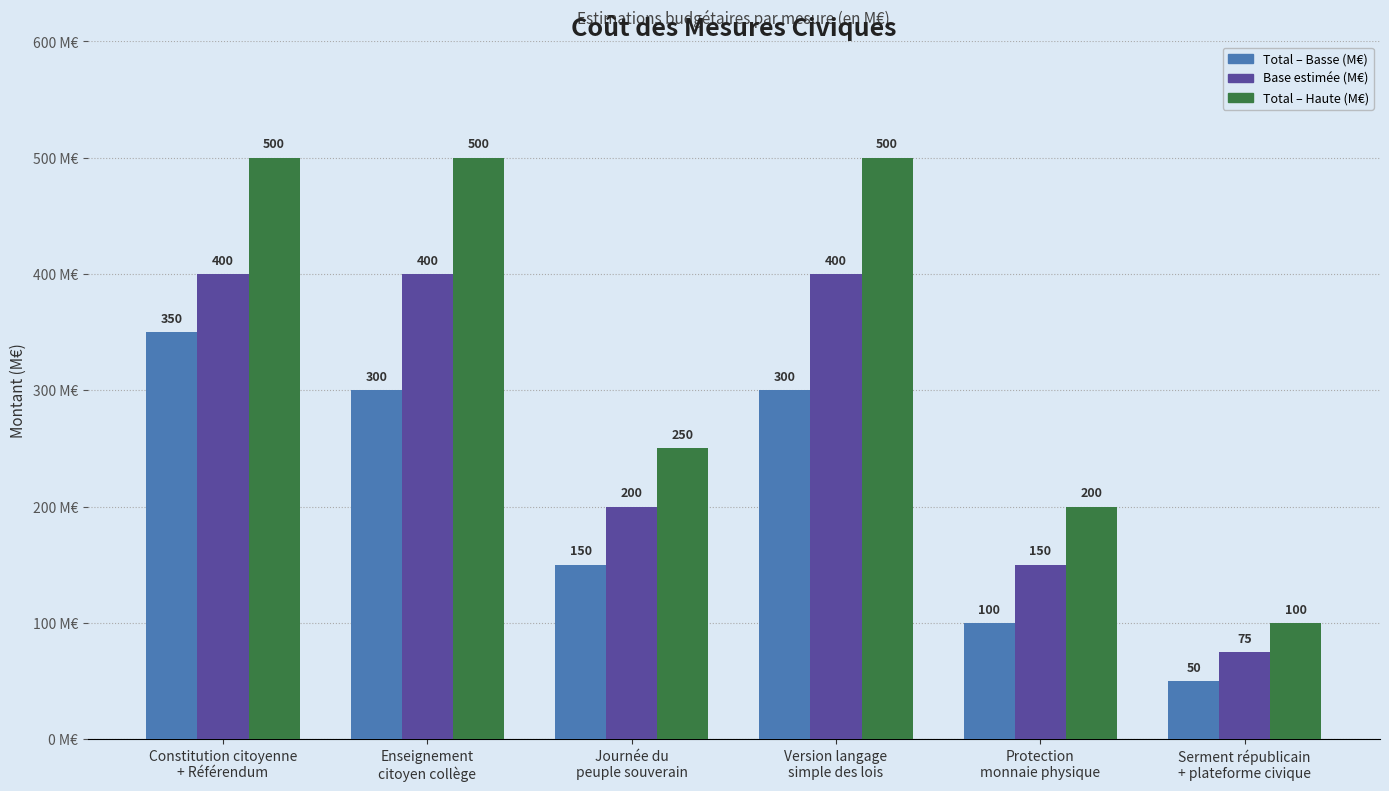

How many series are shown in this chart?

3